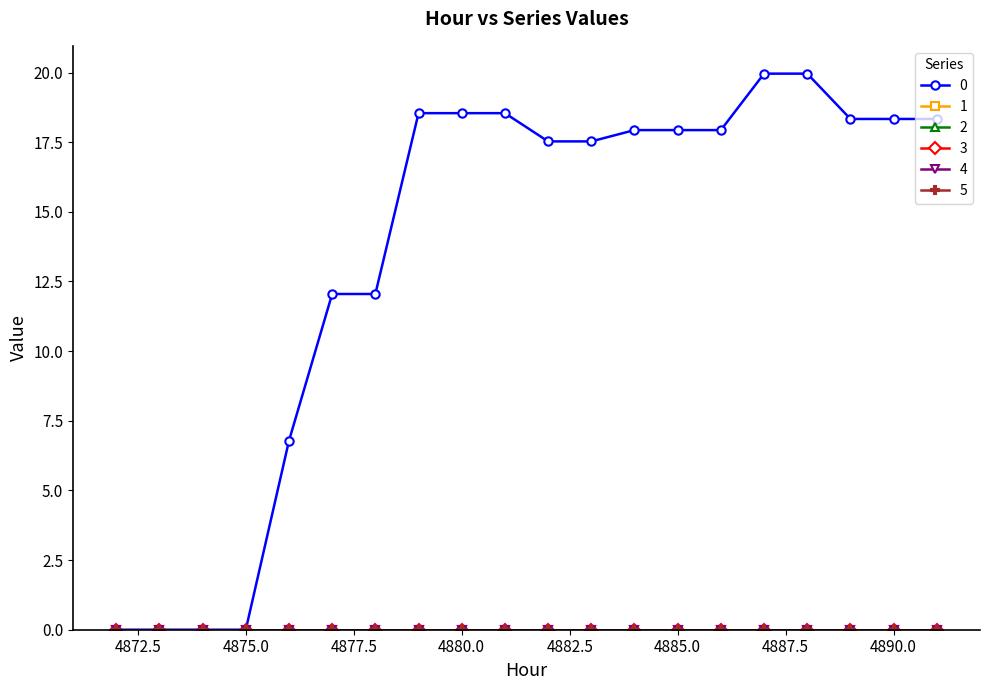

Is this an area chart (filled region under the line)?

No